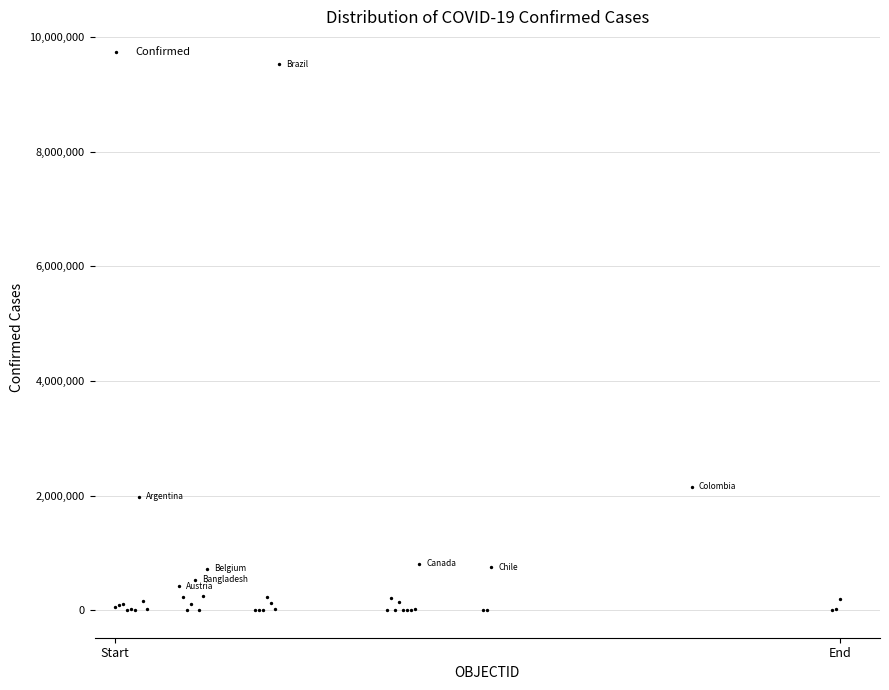

What Y value in the scatter plot is closest to 4762411?

2157216